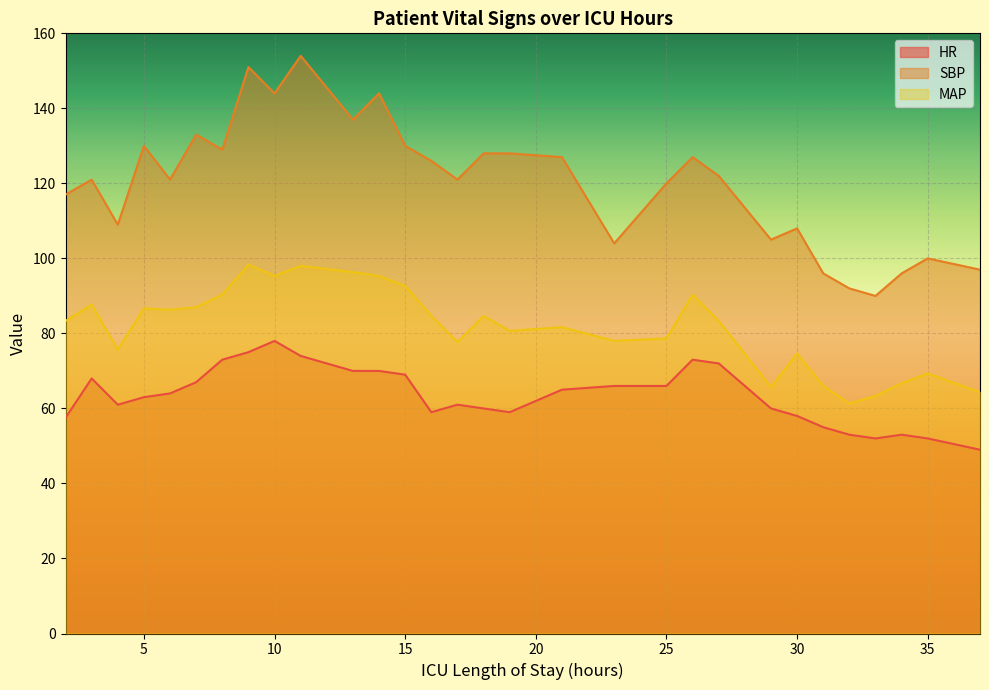

Rank the series by their average value, from highest to lowest.

SBP, MAP, HR